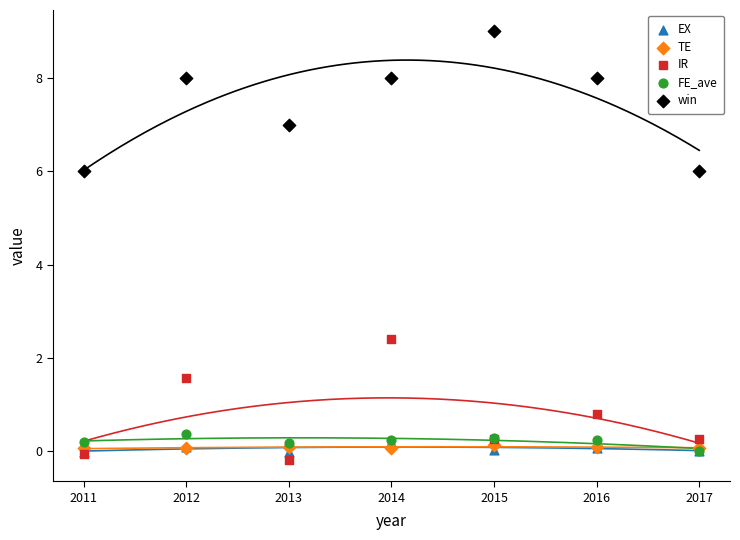

Which series reaches the minimum Y coordinate?

IR